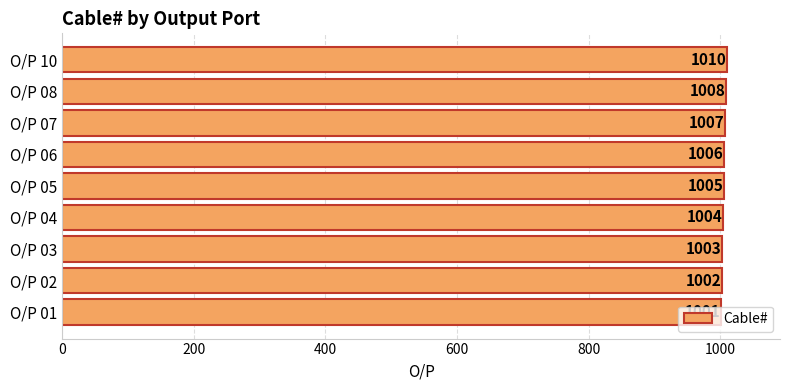

What is the sum of all values?

9046